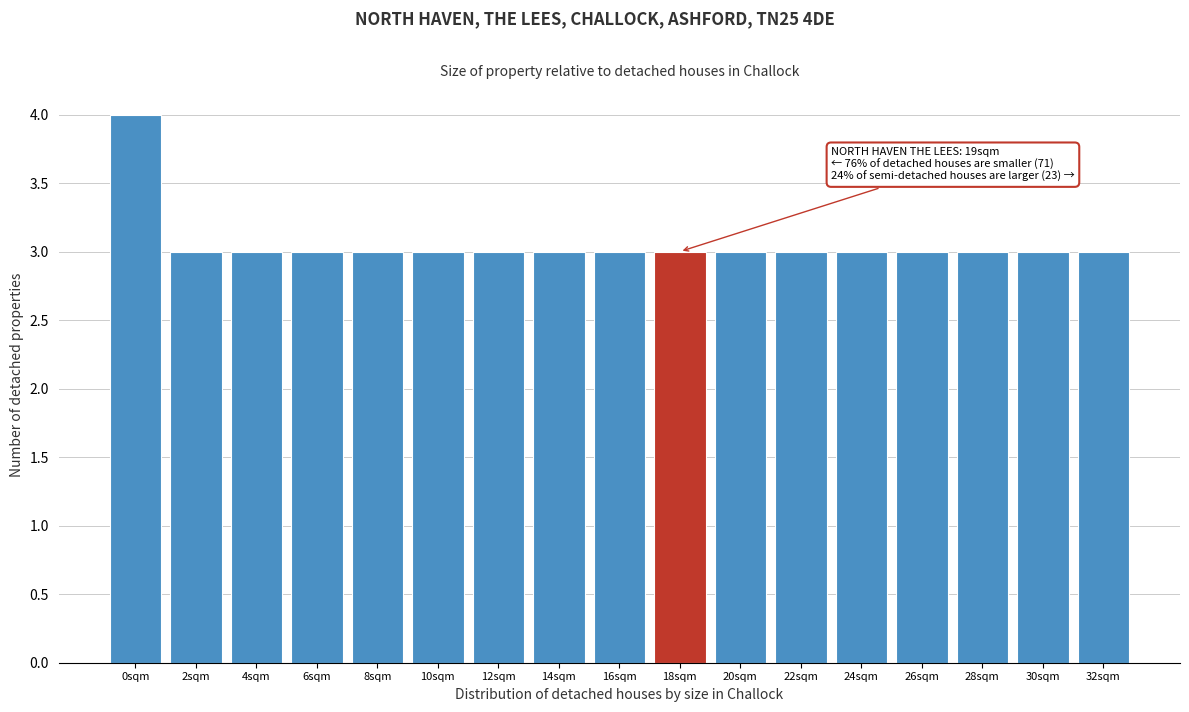

Reading left to right, extract all data points from this chart.

4	3	3	3	3	3	3	3	3	3	3	3	3	3	3	3	3